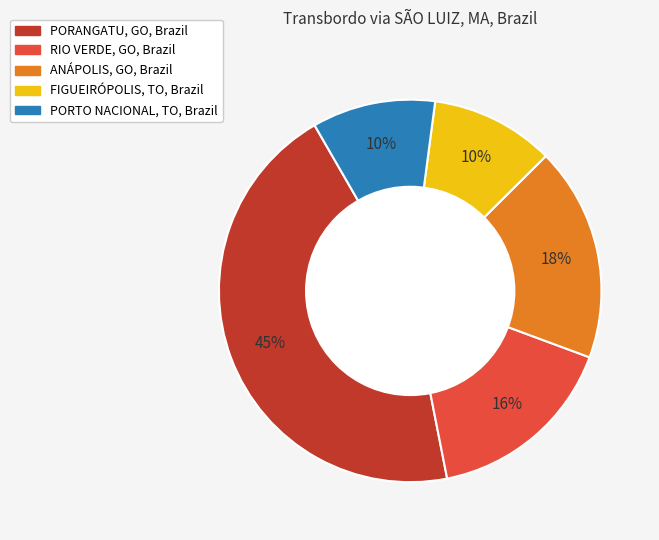

To the nearest percent, what is the average slice percentage?

20%